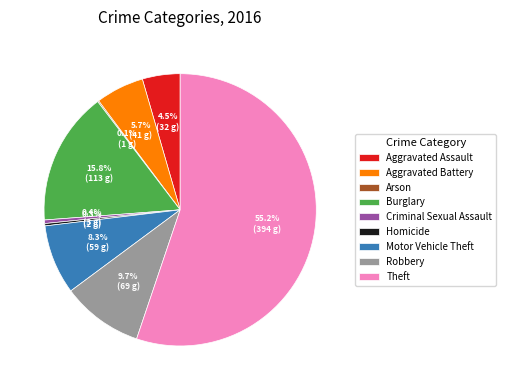

What portion of the pie excludes Motor Vehicle Theft?

91.7%